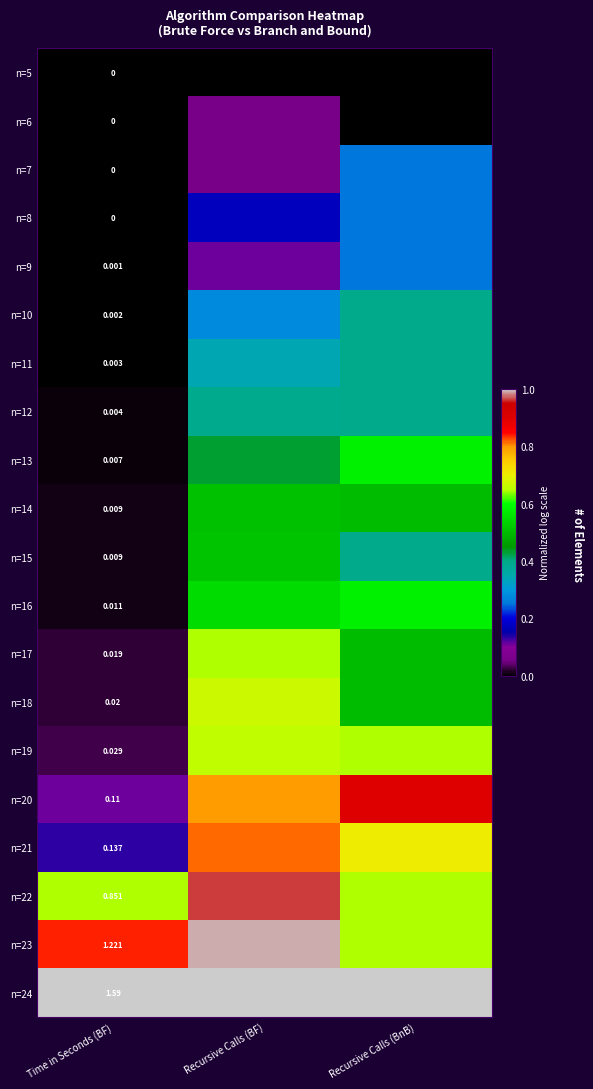

What is the sum of all n=10 values?

0.7